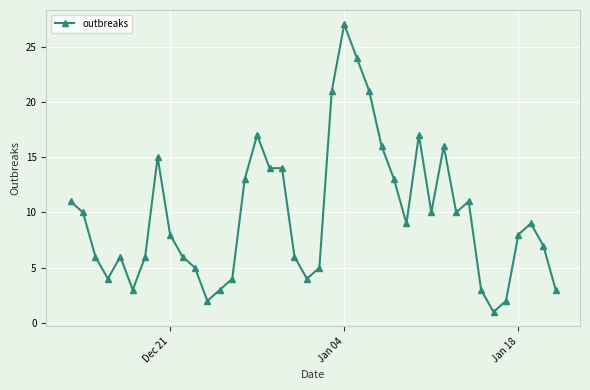

What is the maximum value shown in the chart?

27